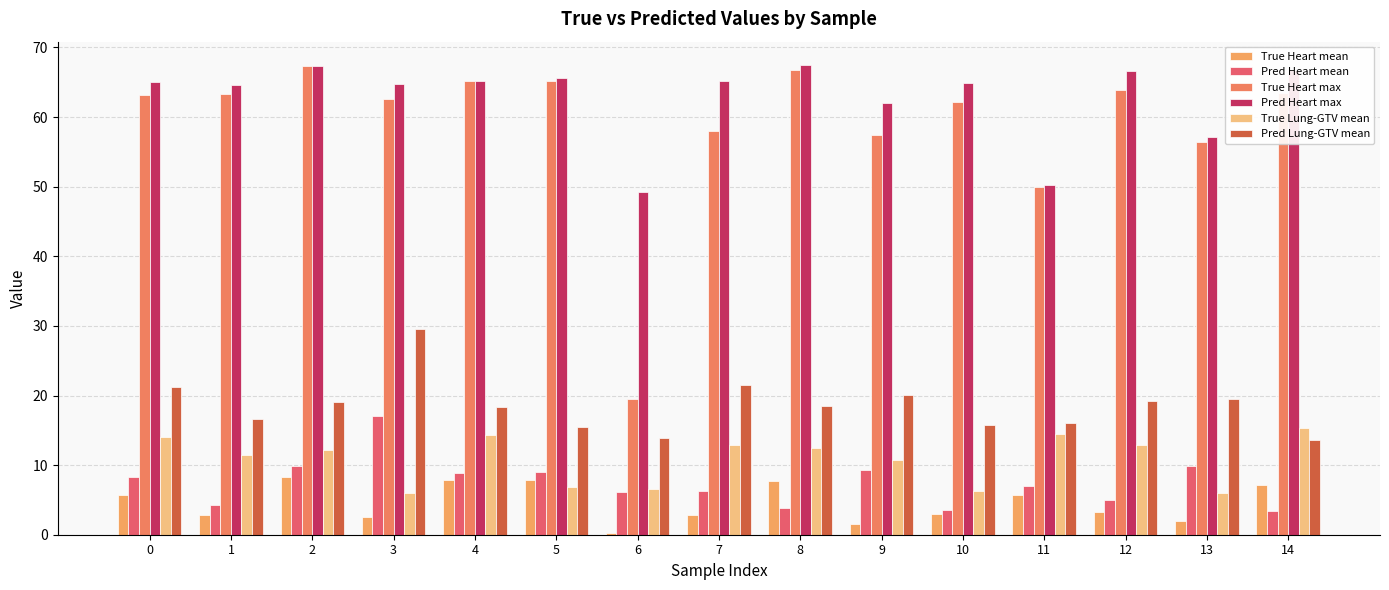

At which category is the sum across all series the highest?

2